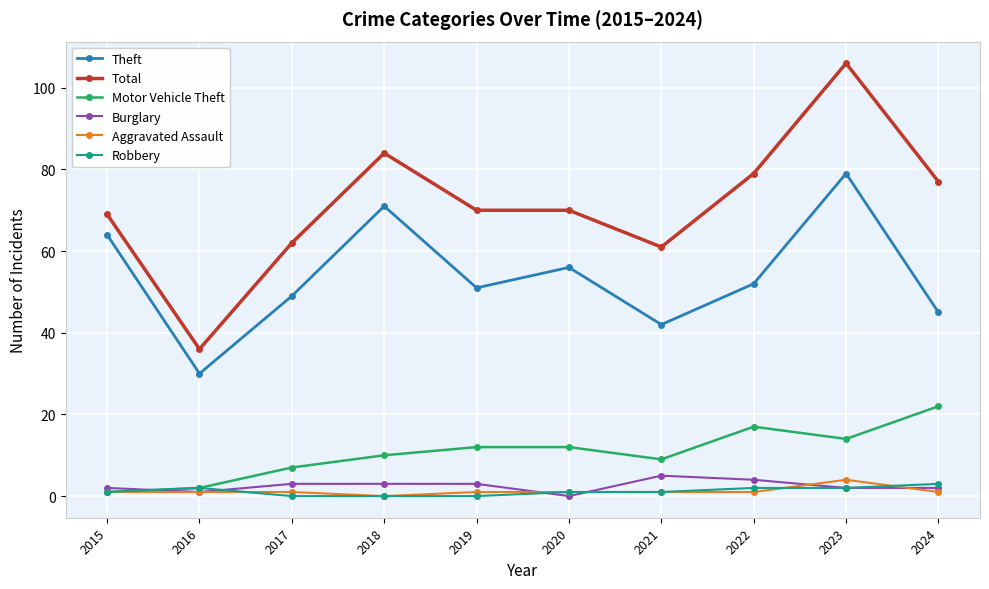

Reading left to right, extract all data points from this chart.

Theft: 2015=64	2016=30	2017=49	2018=71	2019=51	2020=56	2021=42	2022=52	2023=79	2024=45
Total: 2015=69	2016=36	2017=62	2018=84	2019=70	2020=70	2021=61	2022=79	2023=106	2024=77
Motor Vehicle Theft: 2015=1	2016=2	2017=7	2018=10	2019=12	2020=12	2021=9	2022=17	2023=14	2024=22
Burglary: 2015=2	2016=1	2017=3	2018=3	2019=3	2020=0	2021=5	2022=4	2023=2	2024=2
Aggravated Assault: 2015=1	2016=1	2017=1	2018=0	2019=1	2020=1	2021=1	2022=1	2023=4	2024=1
Robbery: 2015=1	2016=2	2017=0	2018=0	2019=0	2020=1	2021=1	2022=2	2023=2	2024=3